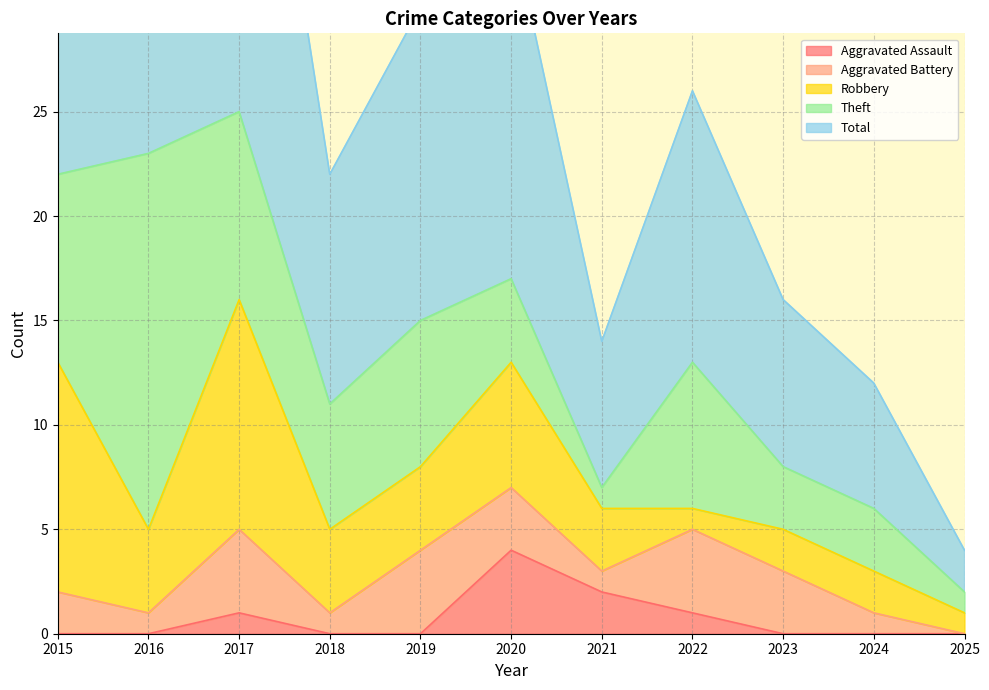

Is it true that Theft equals 3 at 2023?

True